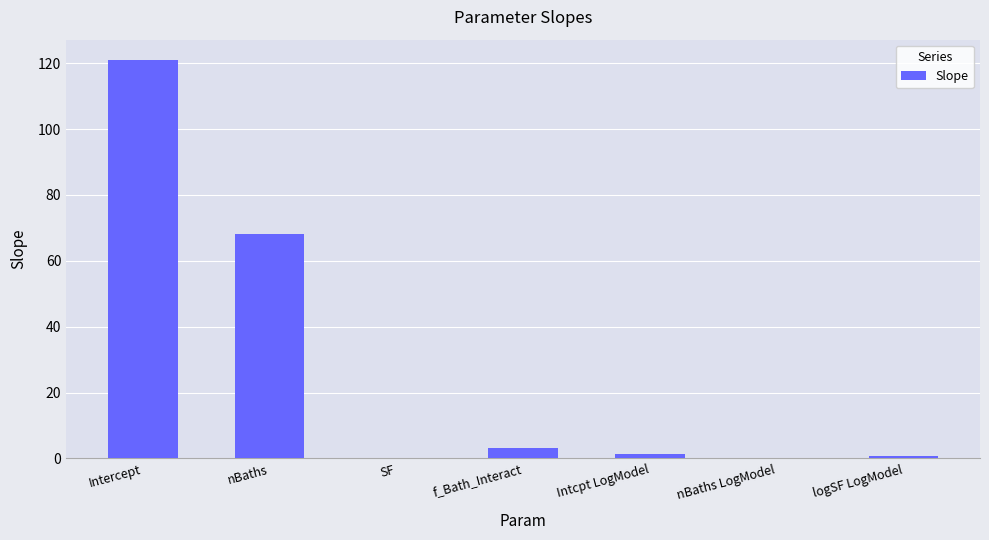

What is the change in value from Intercept to nBaths?

-53.1